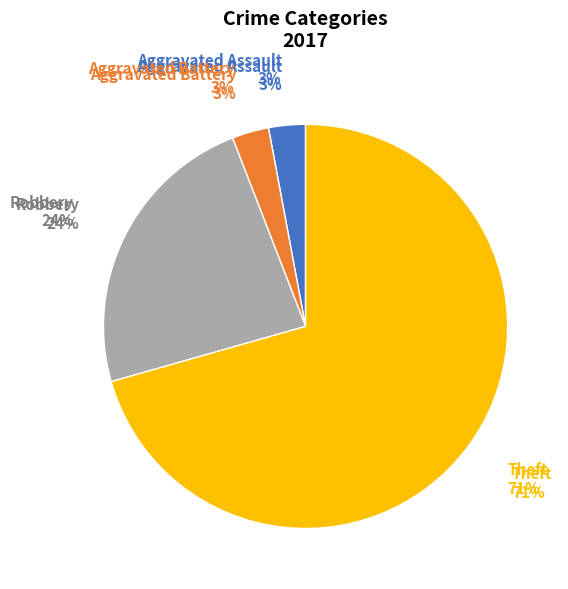

Which slice is the smallest?

Aggravated Assault